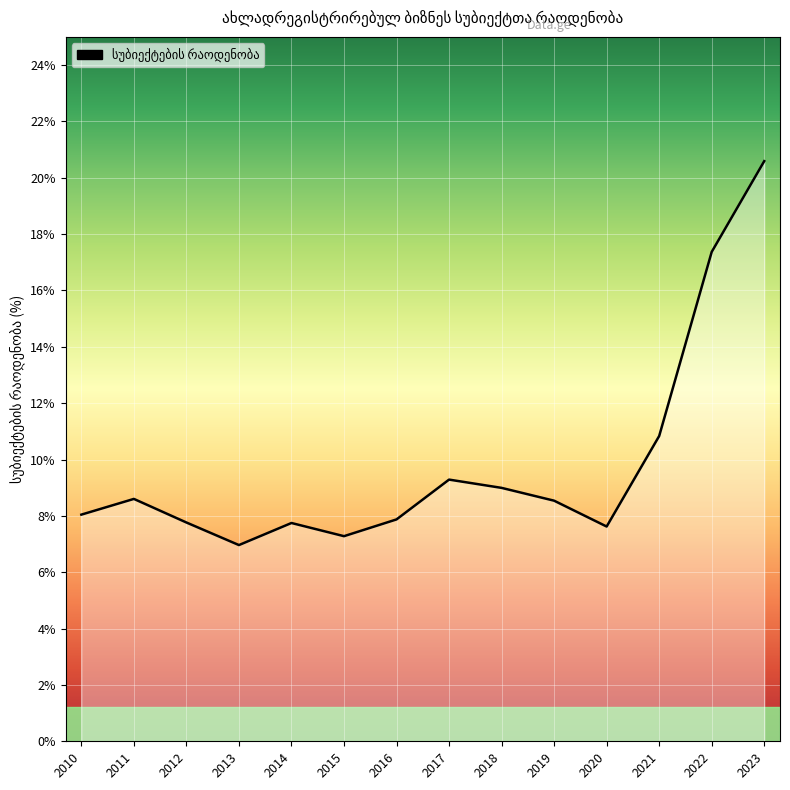

True or false: the data shows 20.6 at 2023.

True